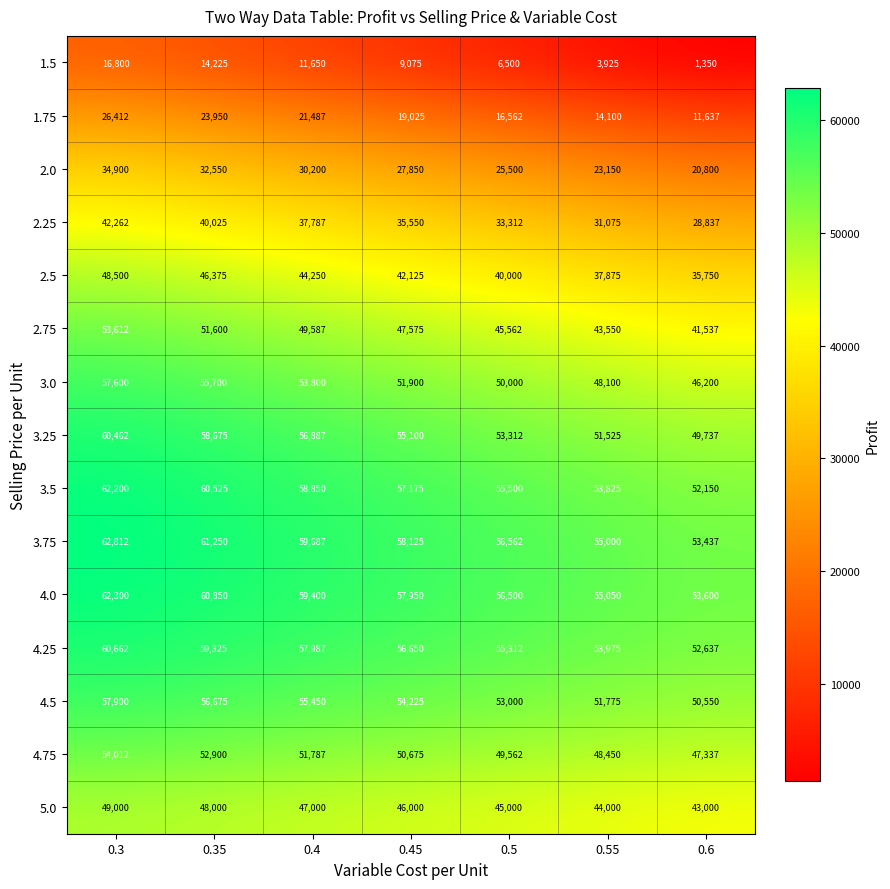

What value does the 3.0 series have at 0.4, to the nearest 50?

53800